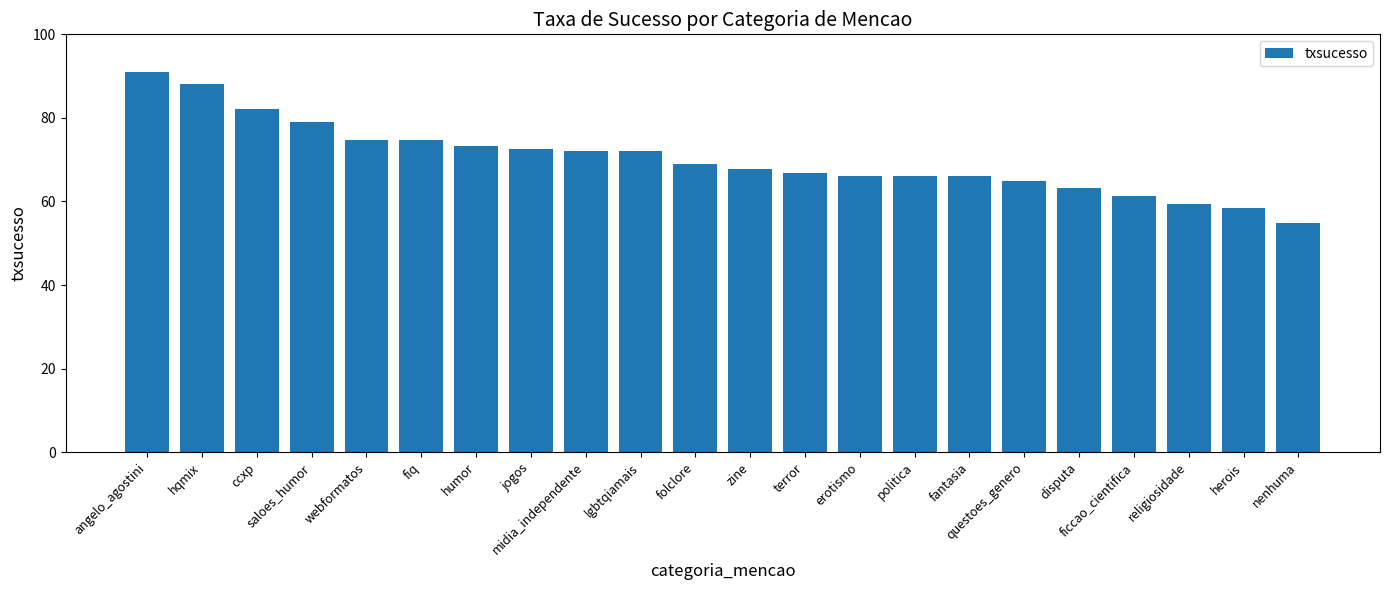

What is the sum of the values at religiosidade and fantasia?

125.4